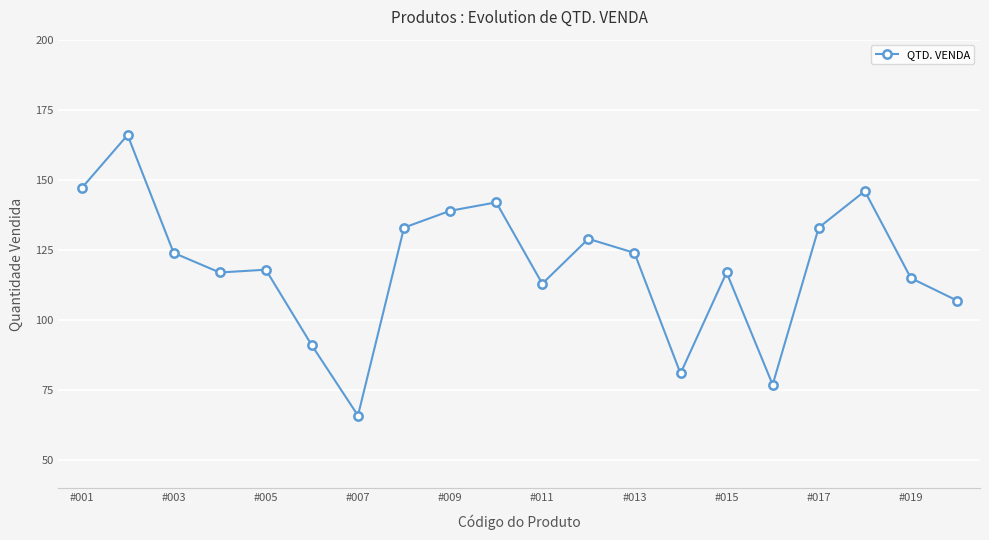

True or false: the data has more than 1 interior local peaks.

True